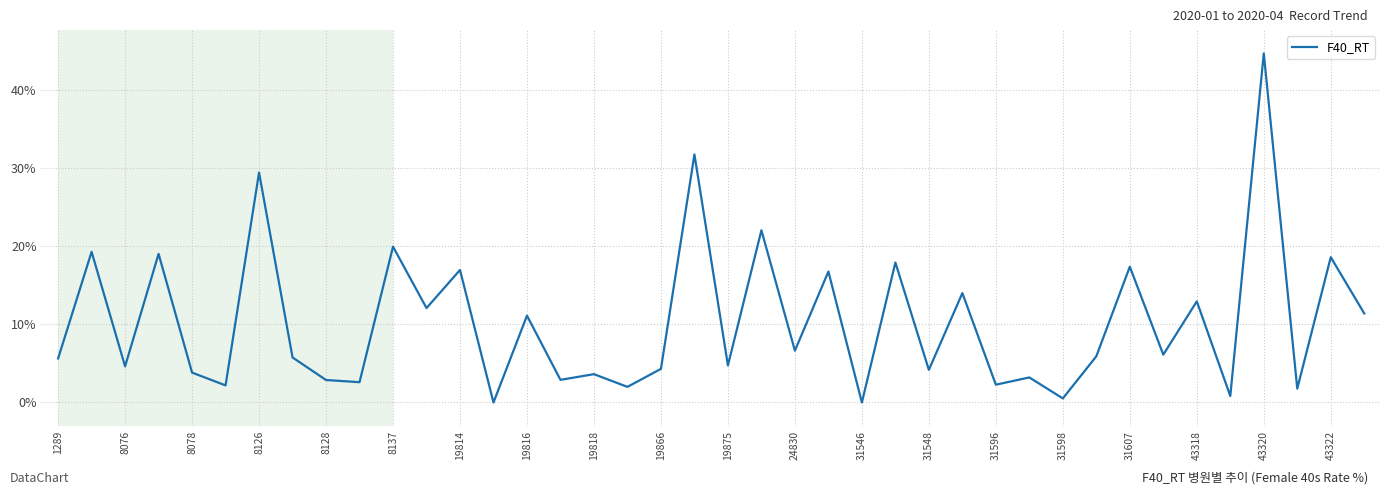

What is the difference between the maximum and minimum values?

44.7